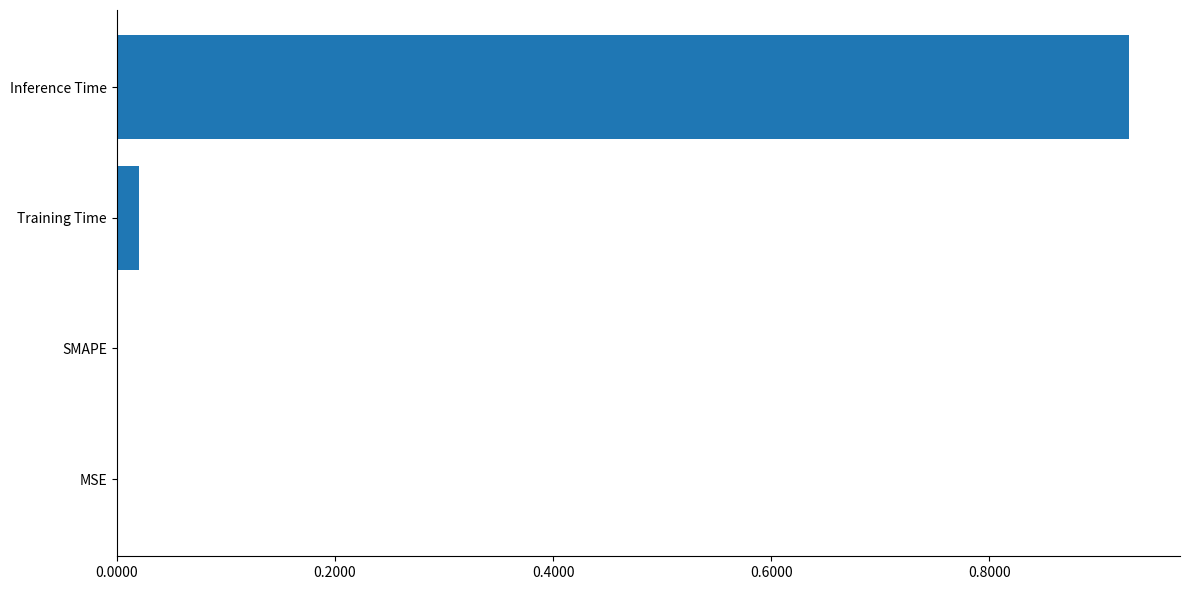

What is the change in value from Training Time to Inference Time?

+0.9